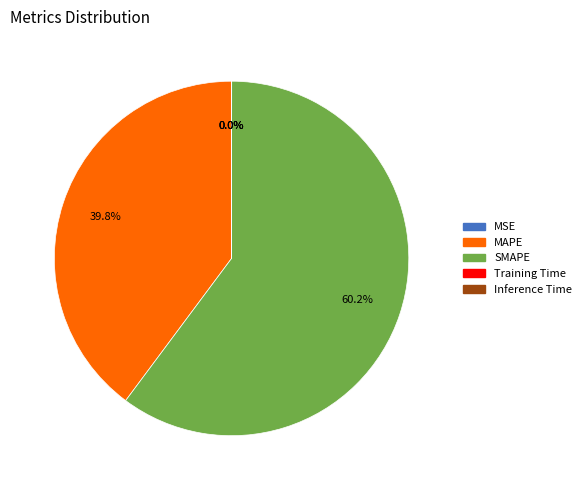

Which category accounts for the majority?

SMAPE